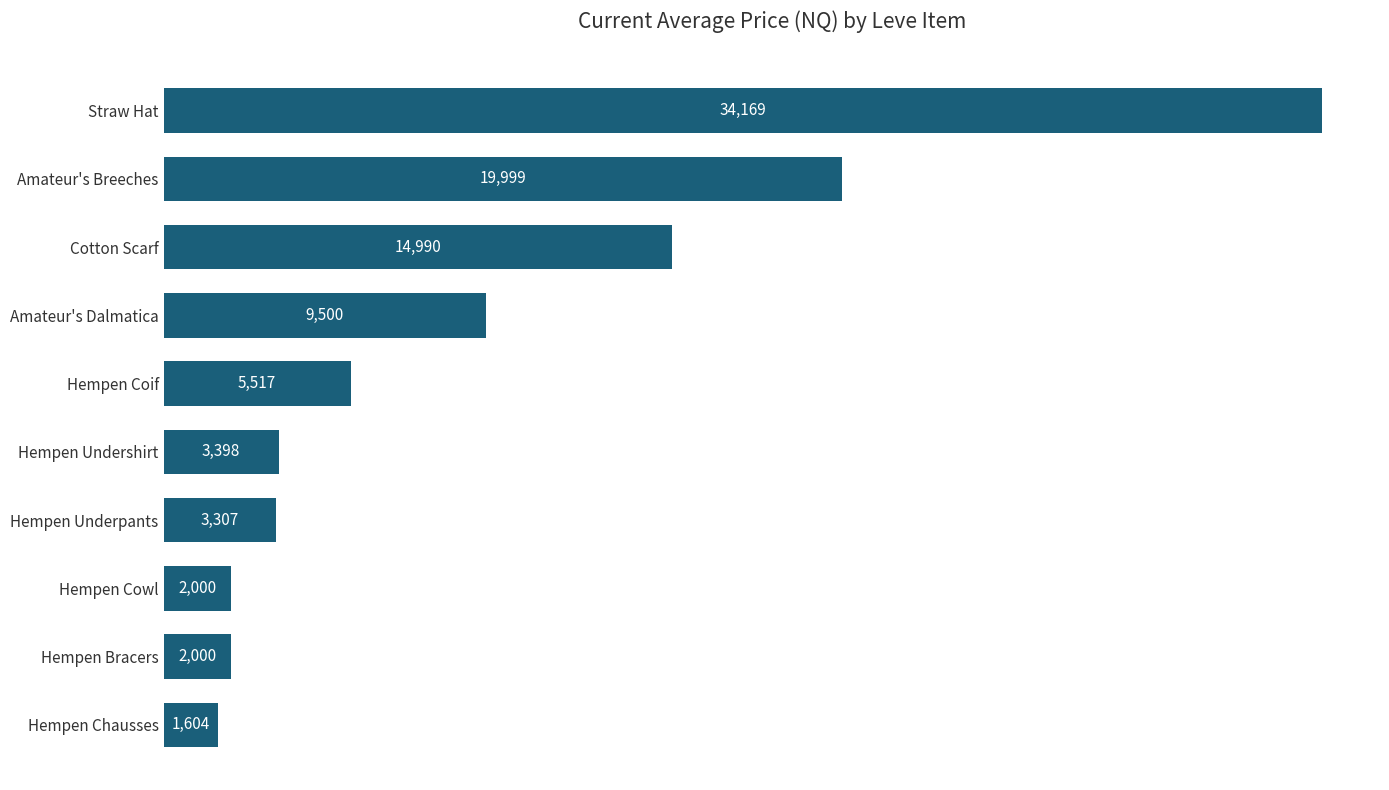

What is the difference between the second highest and minimum values?

18395.0